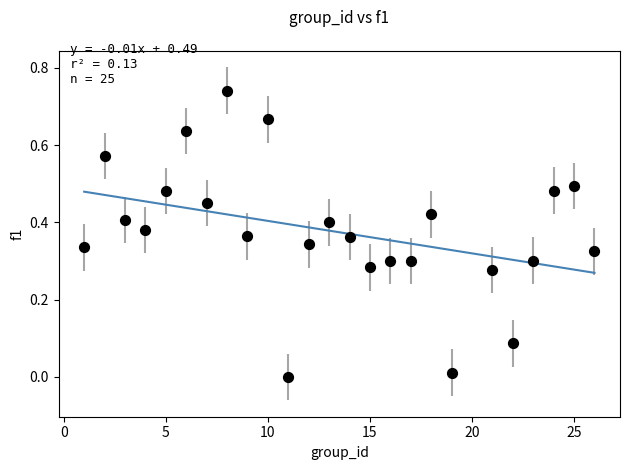

What is the range of X values (max minus min)?

25.0